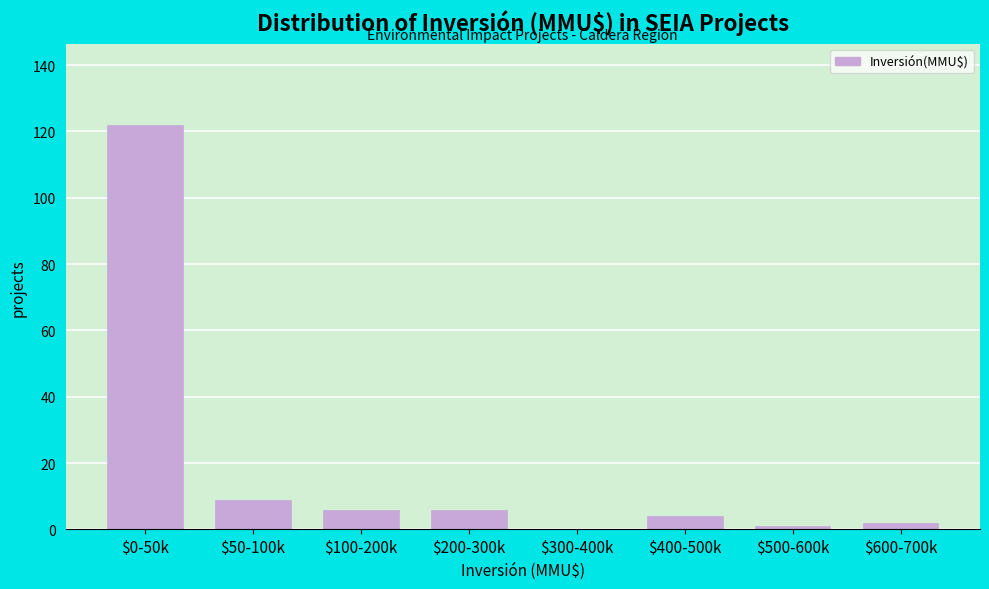

What is the maximum value shown in the chart?

122